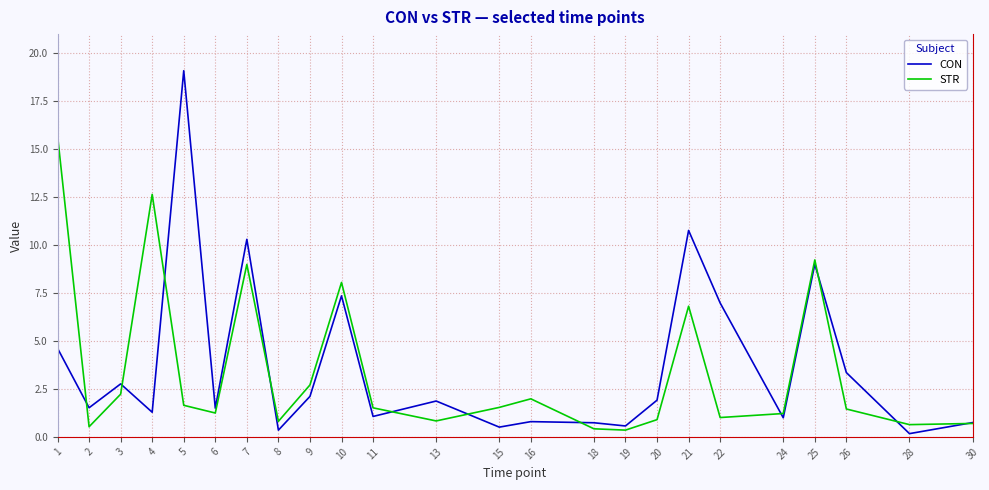

Rank the series by their average value, from highest to lowest.

CON, STR